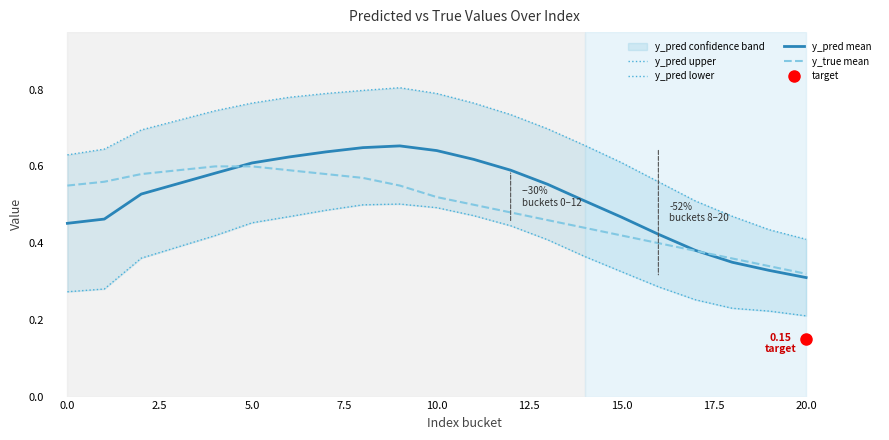

How many distinct data groups are displayed?

4